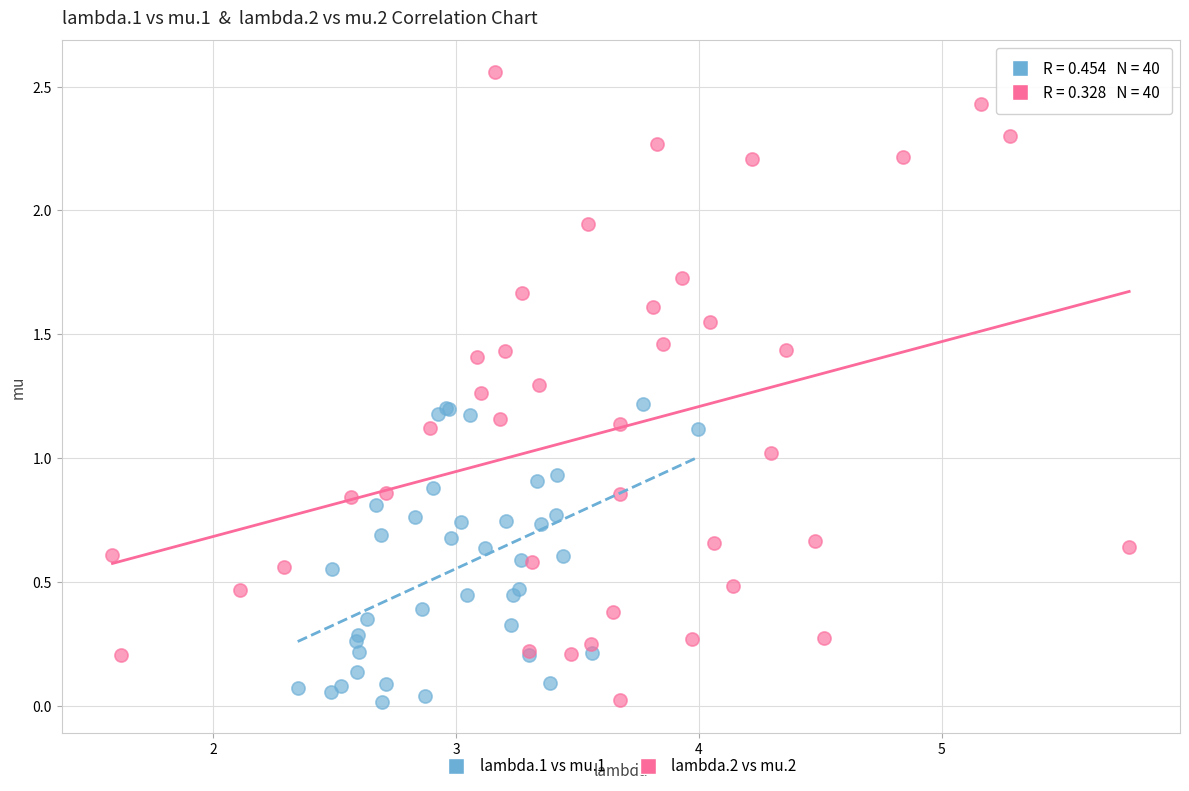

Which series has the largest Y range (max minus min)?

lambda.2 vs mu.2